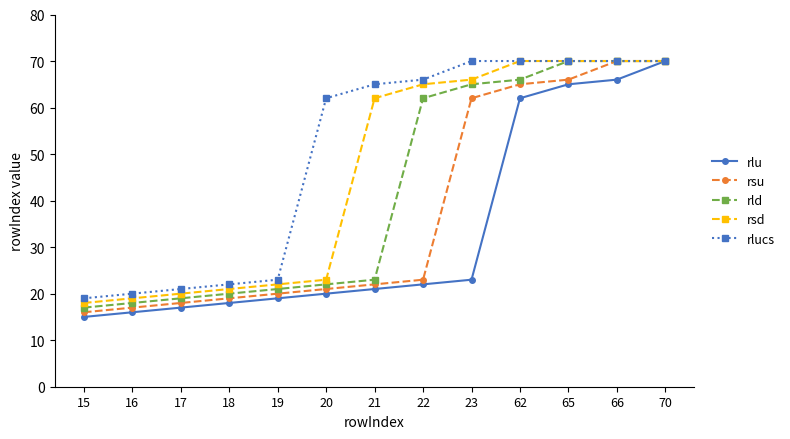

At which category is the sum across all series the highest?

70